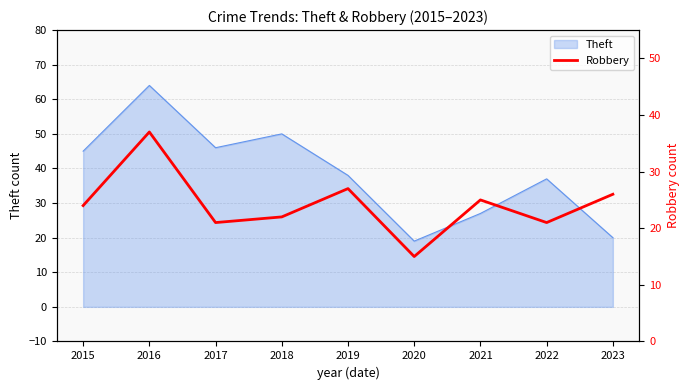

List the labels in order of value, largest first.

2016, 2019, 2023, 2021, 2015, 2018, 2017, 2022, 2020